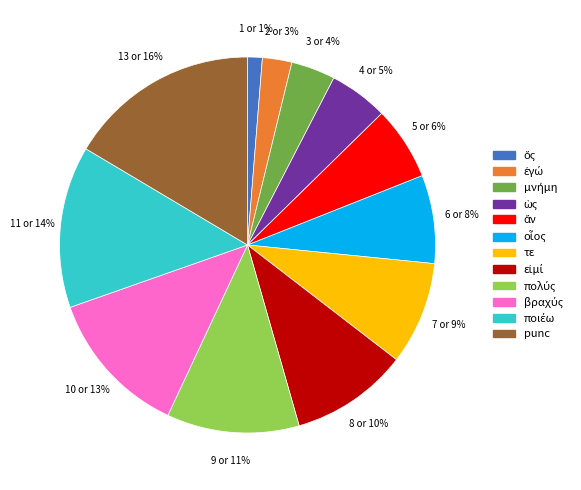

Does any single category account for the majority?

No